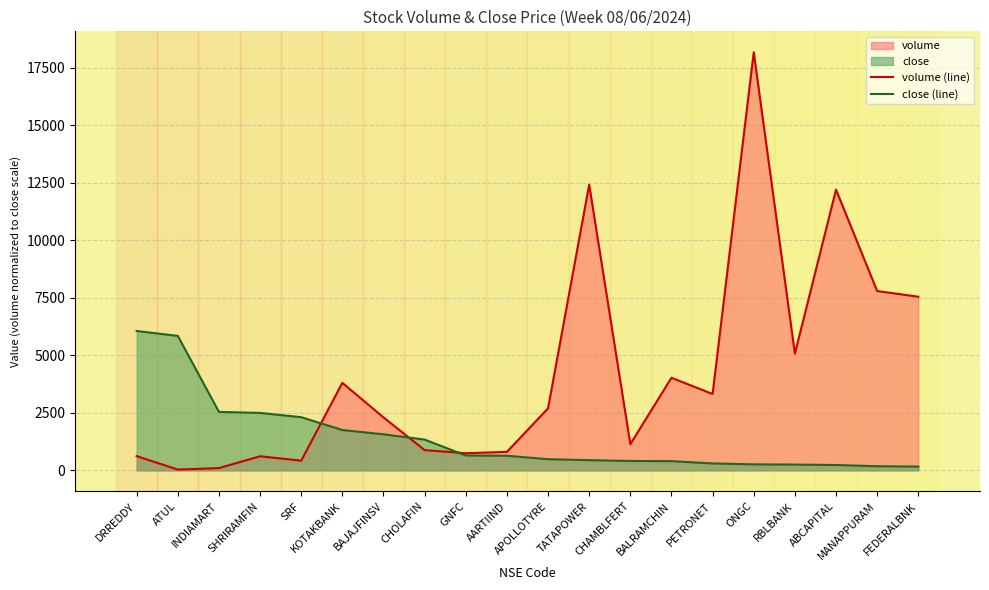

What is the label of the 15th point from the right?

KOTAKBANK